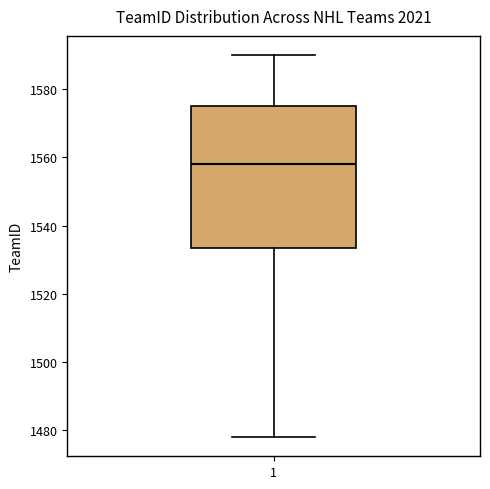

Transcribe this box plot: give where the median line is, the range the box spans, and where the two whiskers end, as read against the y-axis. The values are not printed on the chart, so give them approximately, as read against the axis.

median 1558, box 1534 to 1576, whiskers 1478 to 1590